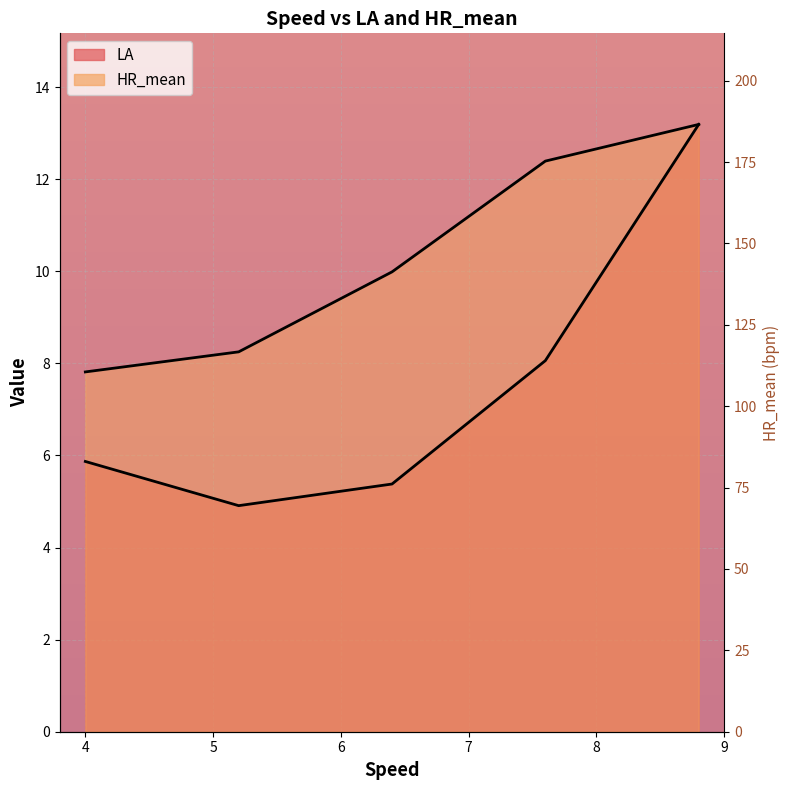

Is it true that HR_mean equals 21.6 at 7.6?

False